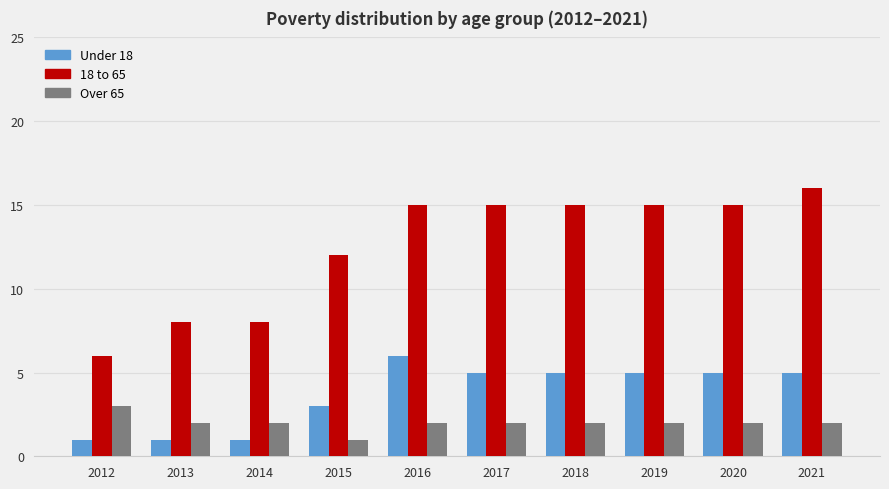

At which category does the chart reach its peak across all series?

2021